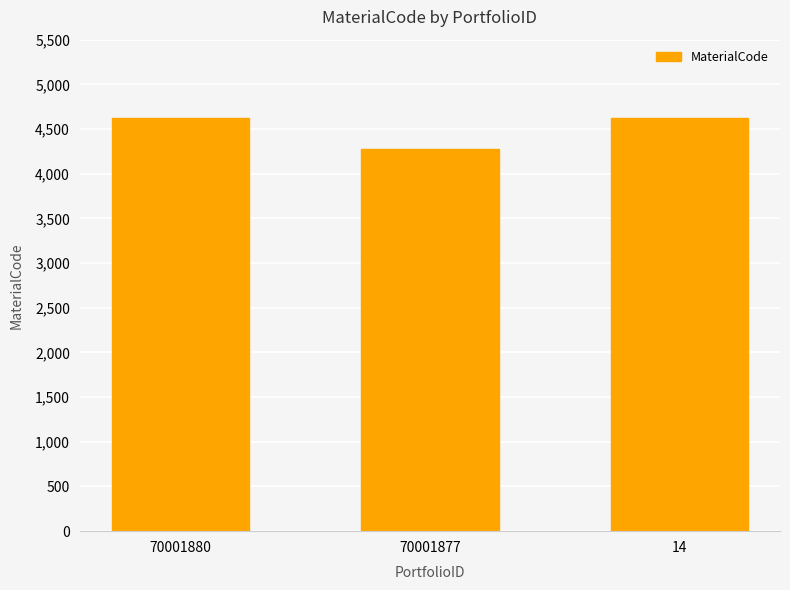

How many values are between 4275 and 4619?

3